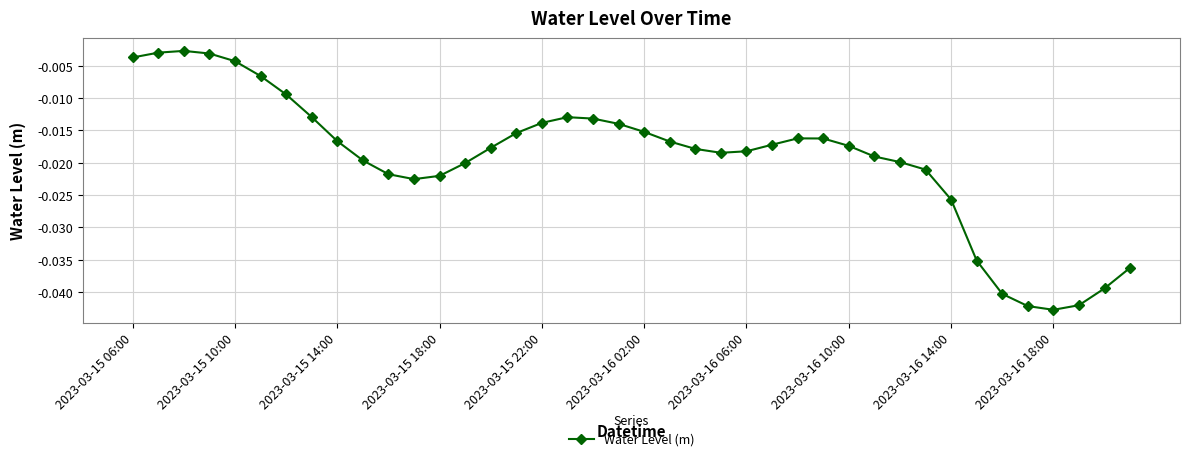

What is the sum of all values?

-0.8